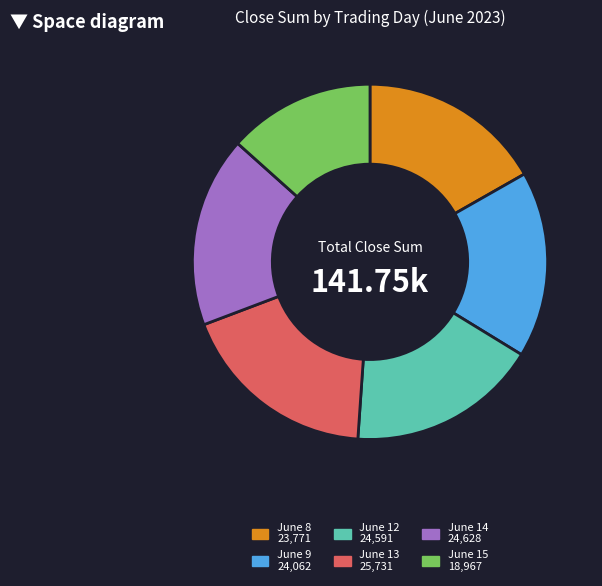

Is there a majority slice in this chart?

No